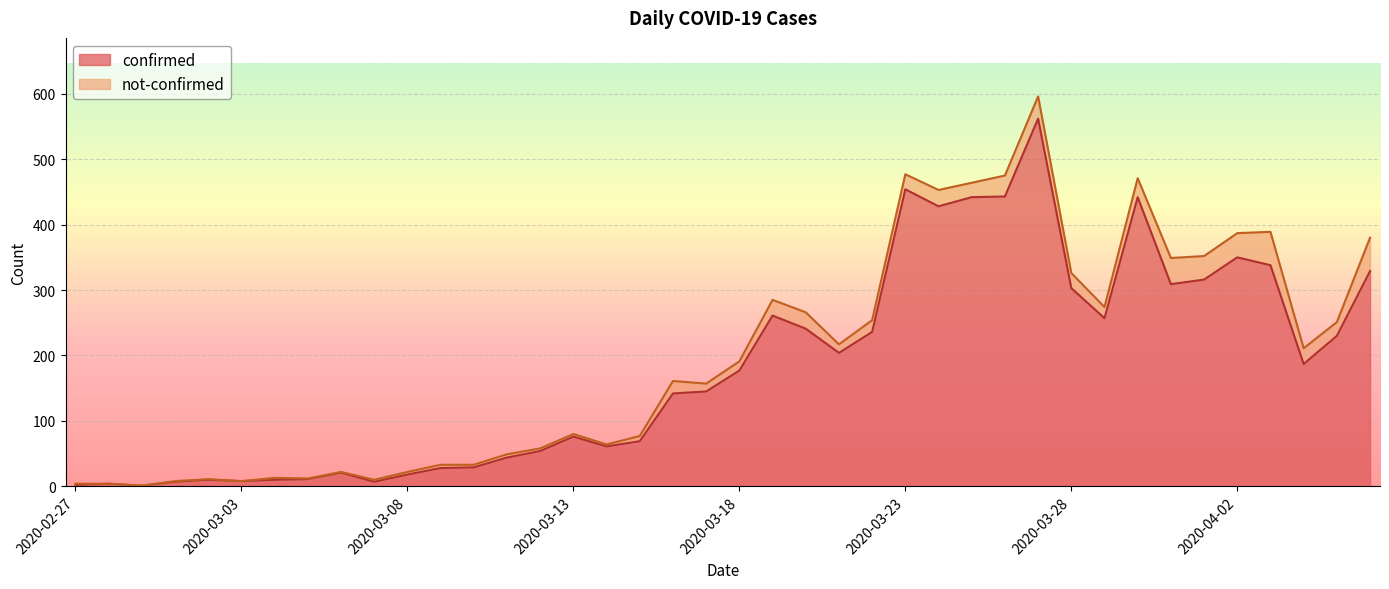

What is the change in value from 2020-03-02 to 2020-03-20?

+231